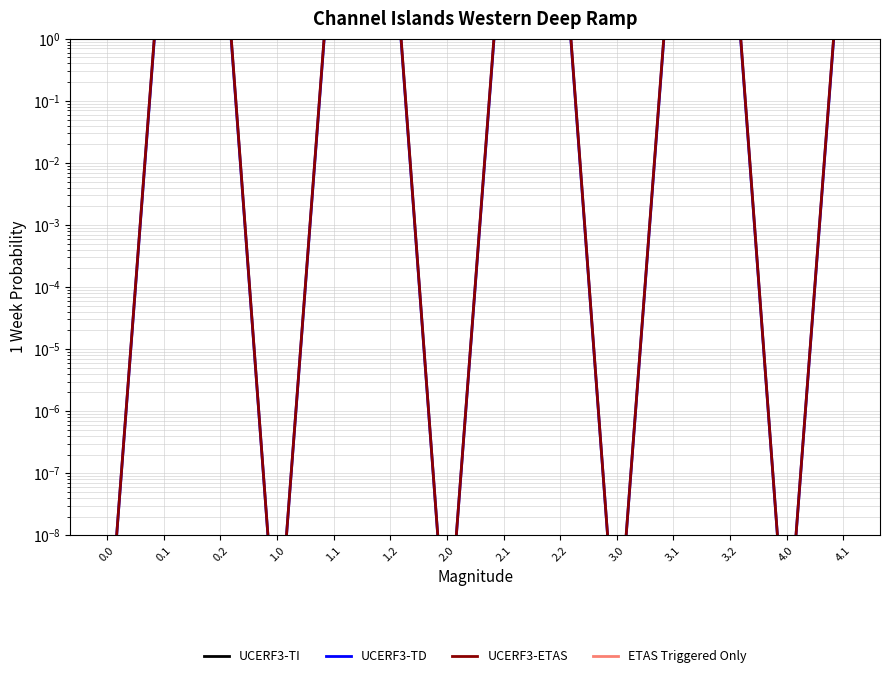

Where is the first local minimum for ETAS Triggered Only?

1.0